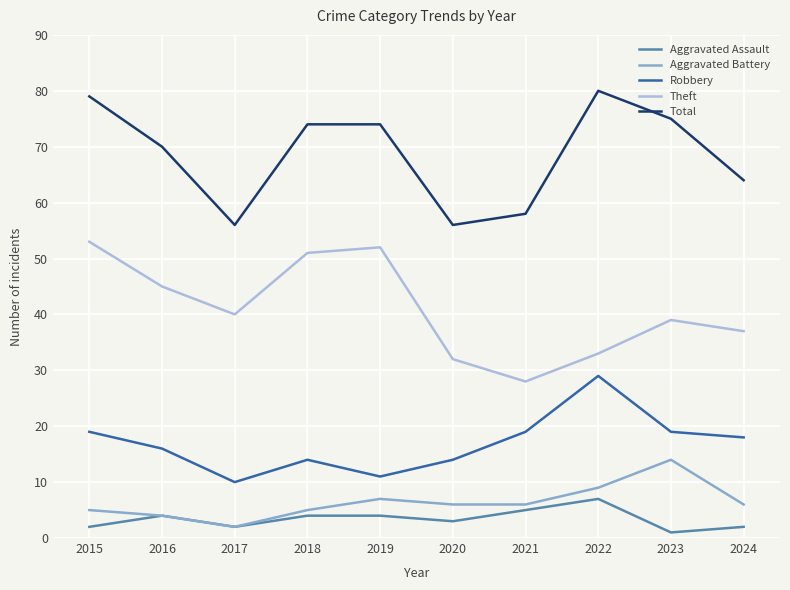

Reading left to right, transcribe all the data shown in this chart.

Aggravated Assault: 2	4	2	4	4	3	5	7	1	2
Aggravated Battery: 5	4	2	5	7	6	6	9	14	6
Robbery: 19	16	10	14	11	14	19	29	19	18
Theft: 53	45	40	51	52	32	28	33	39	37
Total: 79	70	56	74	74	56	58	80	75	64